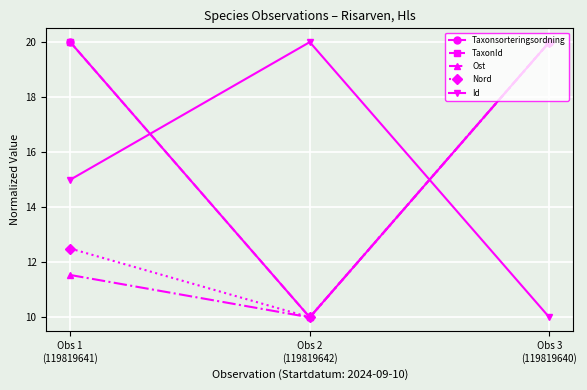

List the labels in order of TaxonId value, smallest first.

Obs 2
(119819642), Obs 1
(119819641), Obs 3
(119819640)